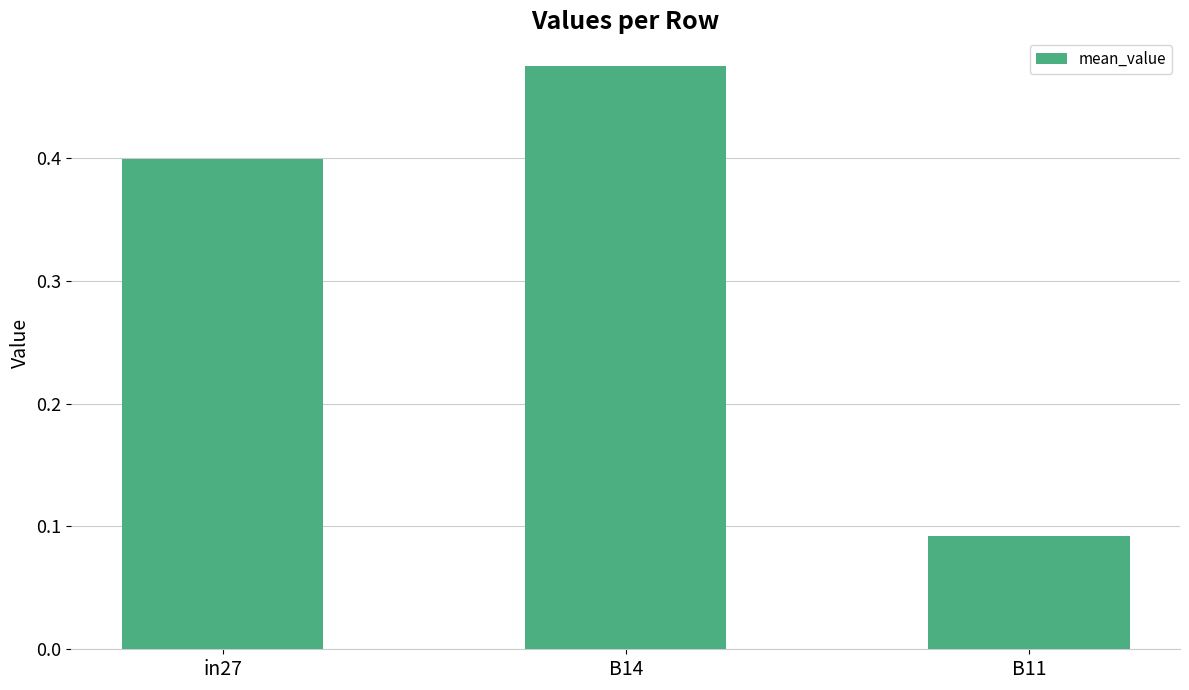

Are the bars grouped side by side (vs. stacked)?

No